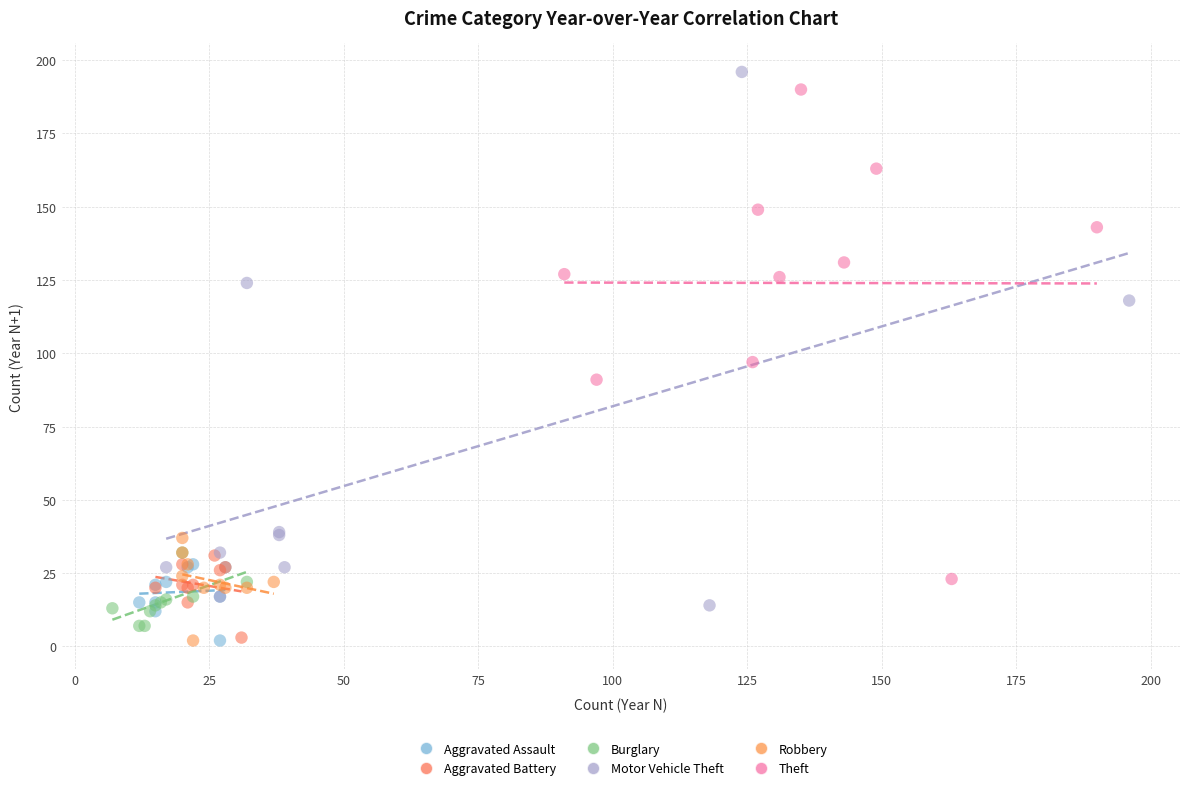

Which series has the largest Y range (max minus min)?

Motor Vehicle Theft